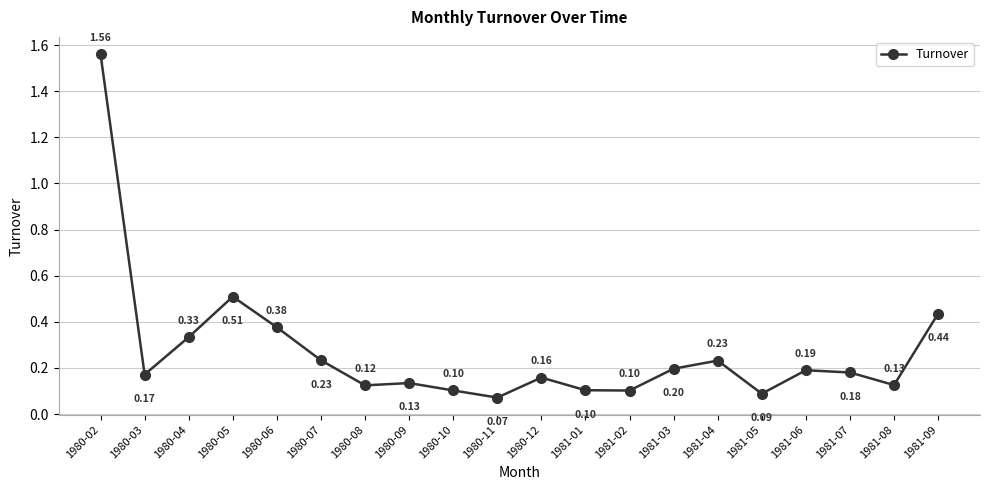

The chart shows a value of 0.6 at 1980-06. True or false?

False